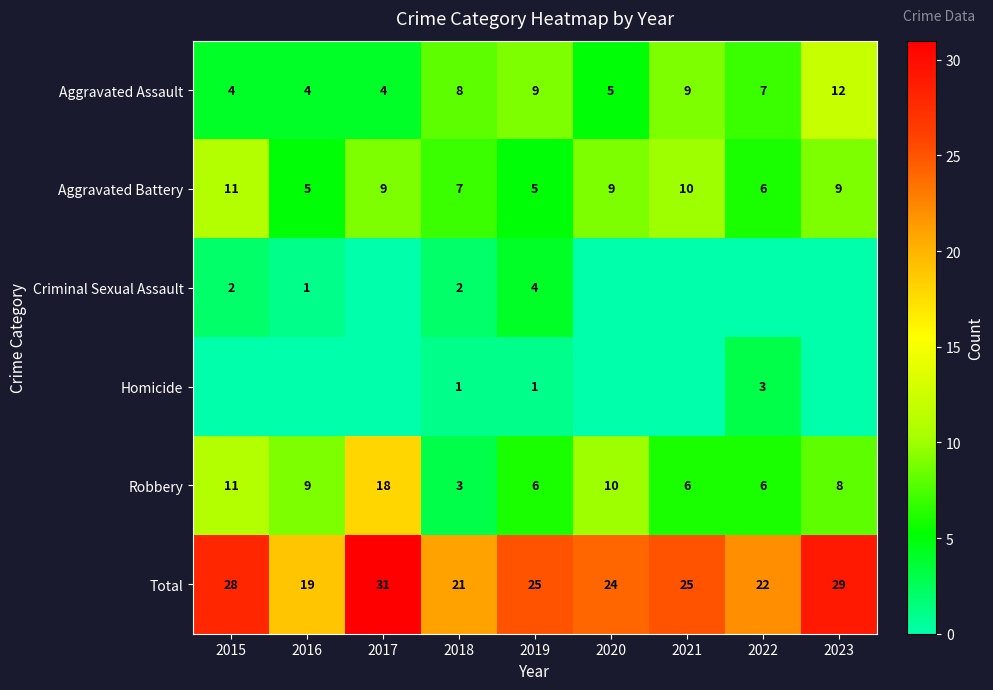

What is the difference between the Aggravated Assault values at 2018 and 2022?

1